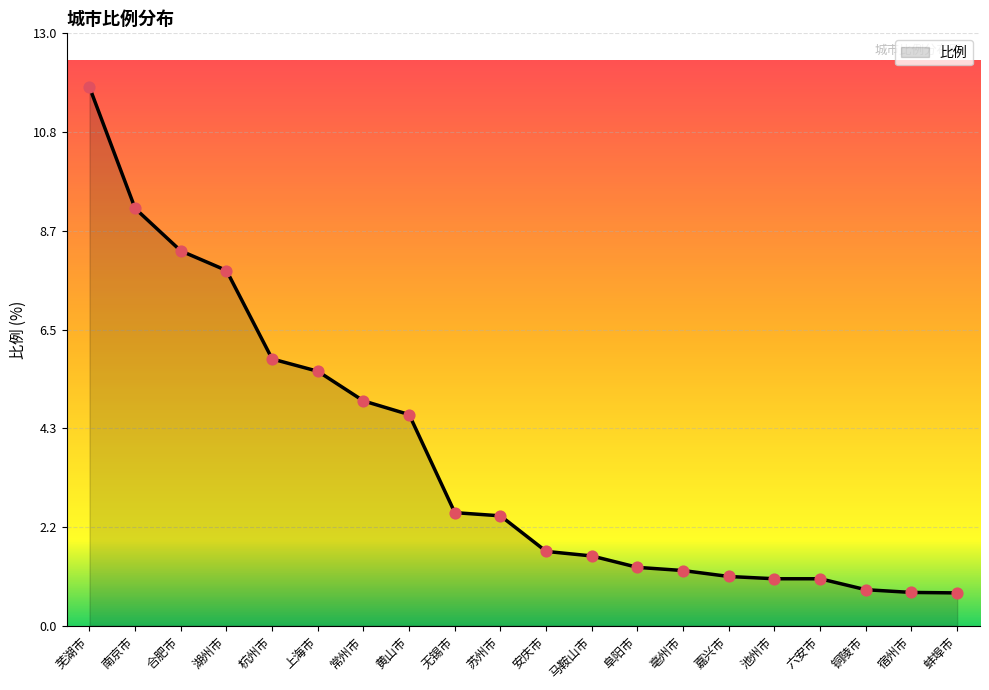

Approximately how many times larger is the value at 池州市 compared to 马鞍山市?

0.7